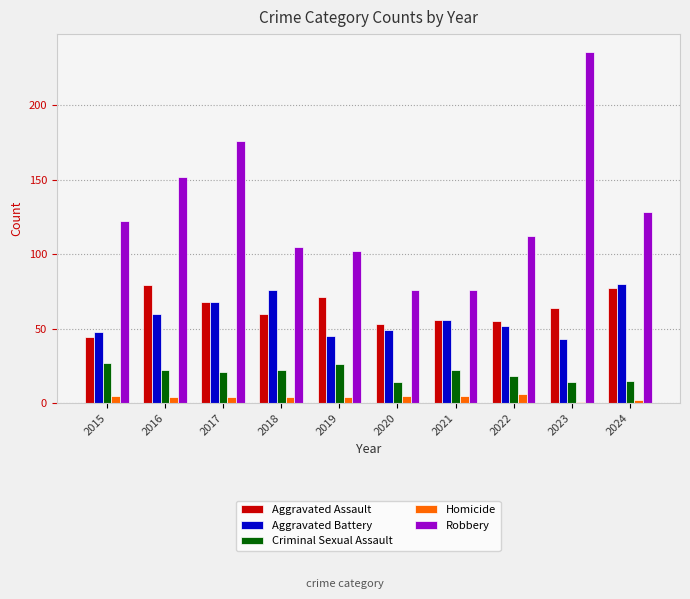

What is the total value across all series at 2018?

267